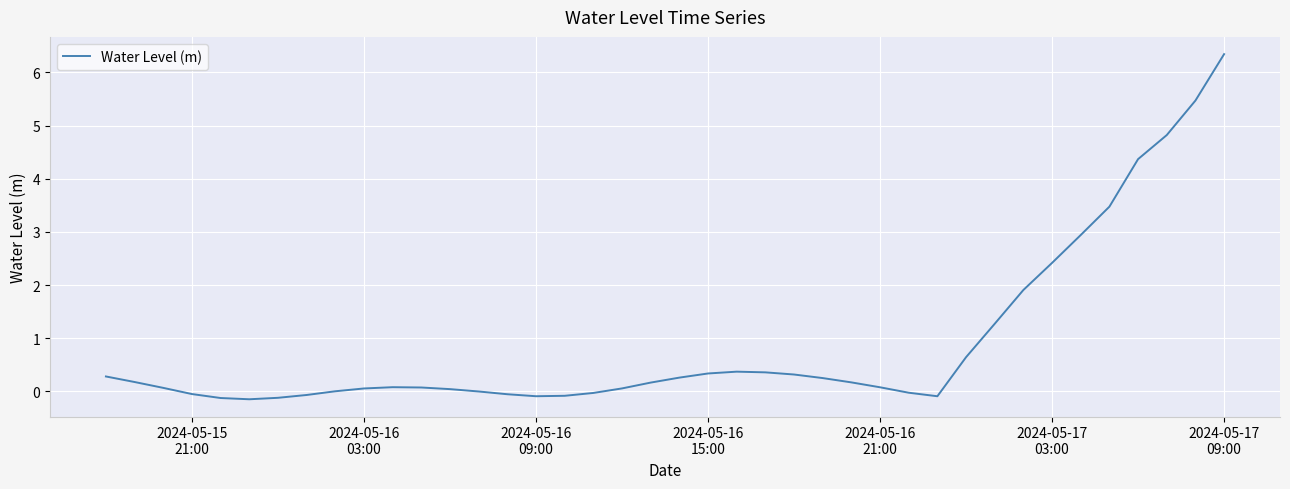

What is the maximum value shown in the chart?

6.3